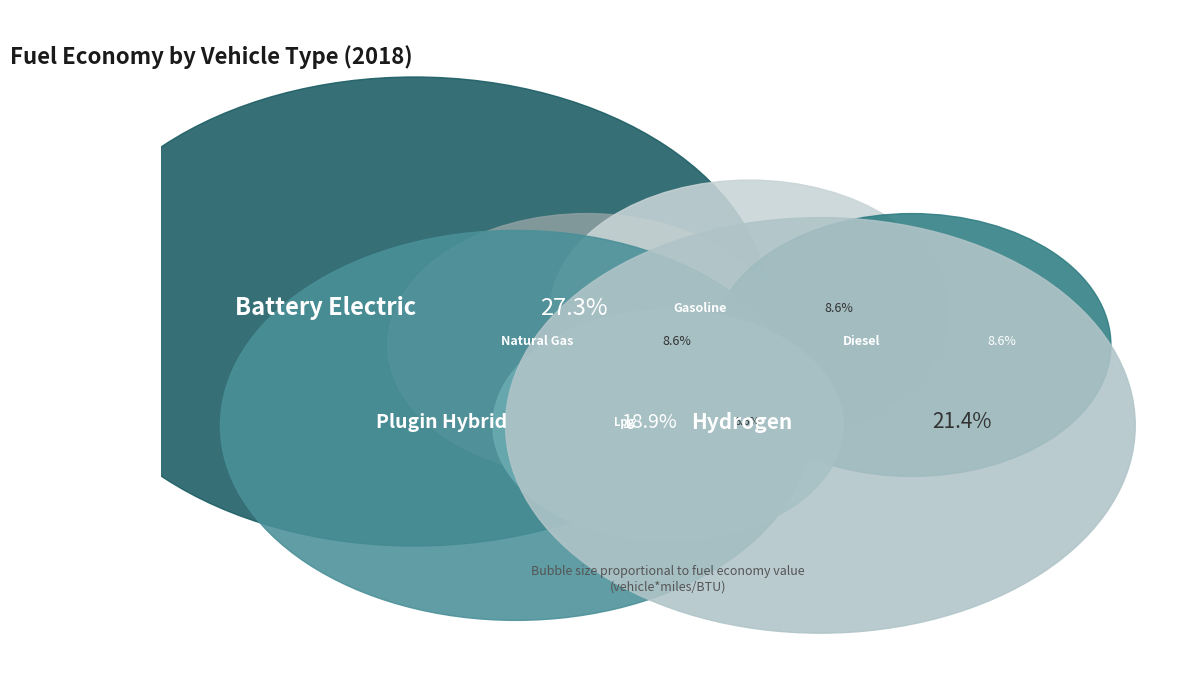

True or false: diesel vehicle accounts for 9% of the total.

True